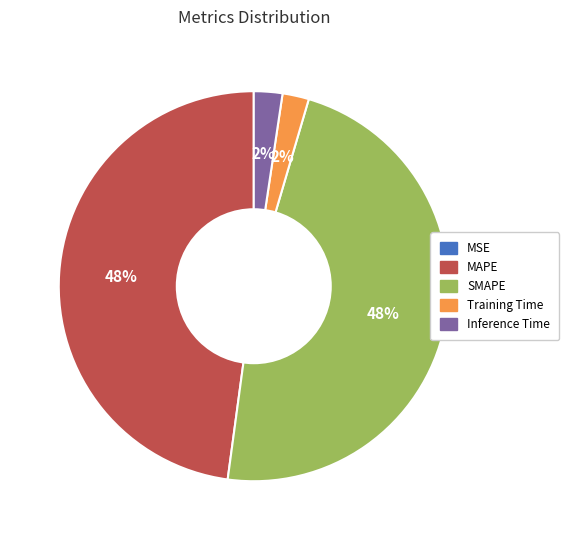

Which has a higher value, Inference Time or SMAPE?

SMAPE